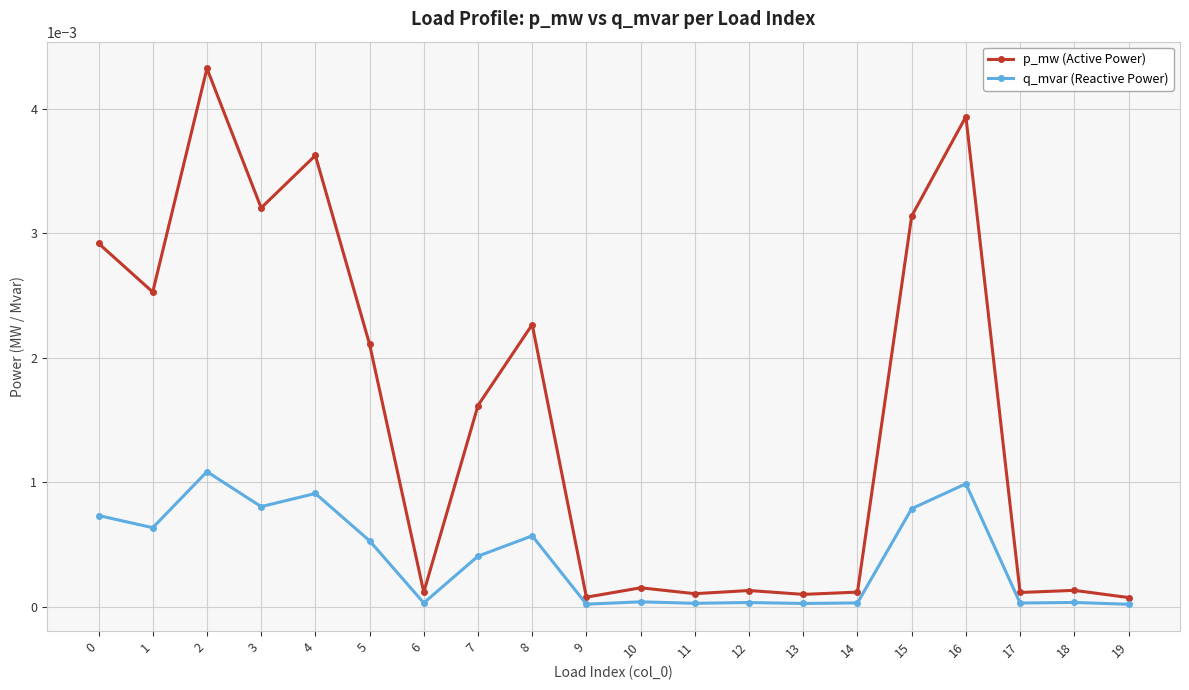

True or false: p_mw (Active Power) and q_mvar (Reactive Power) intersect in this chart.

False